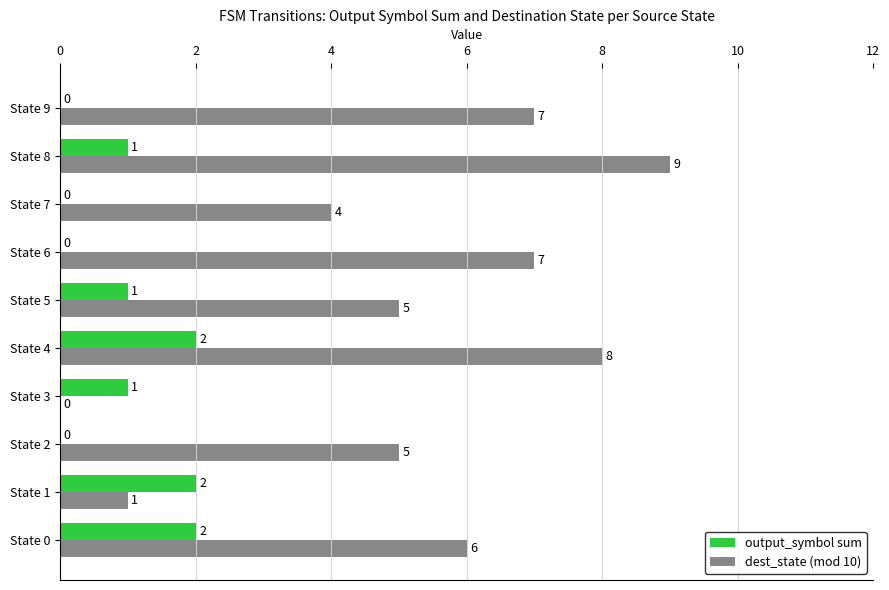

How many positive values does the output_symbol sum series have?

6